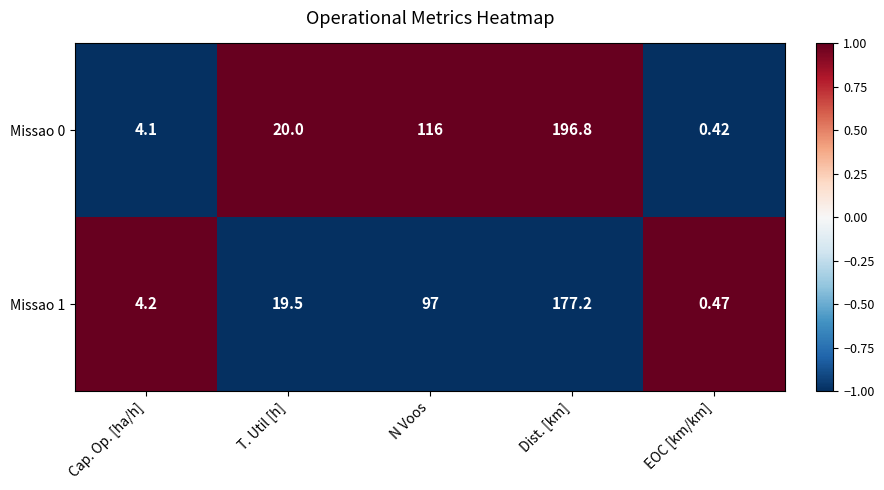

Is the value of Missao 1 at Dist. [km] greater than the value of Missao 0 at T. Util [h]?

Yes